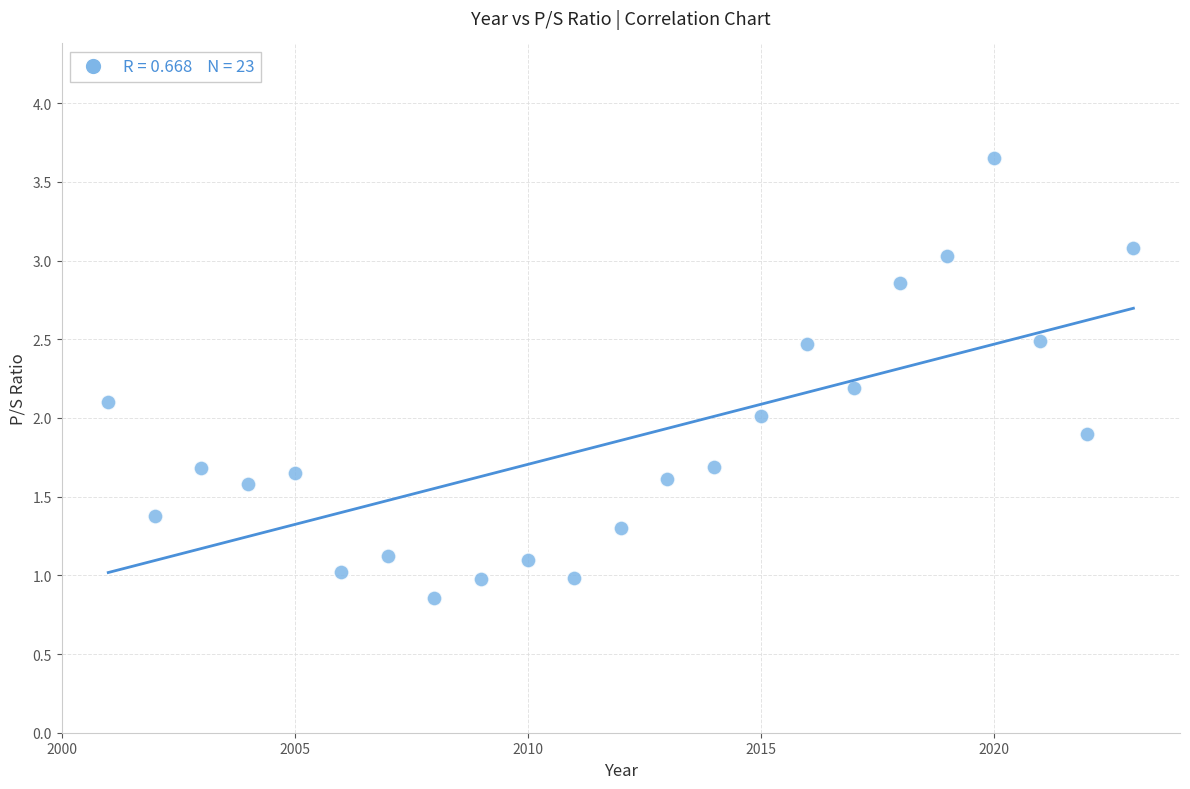

What is the range of X values (max minus min)?

22.0